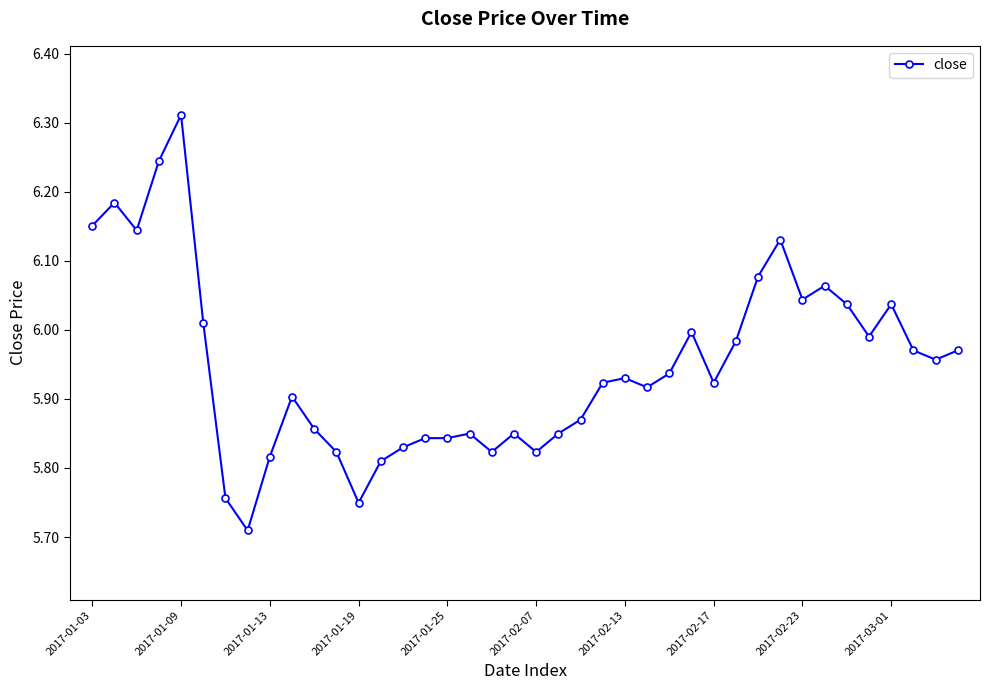

True or false: there are more than 2 points higher than both neighbors.

True